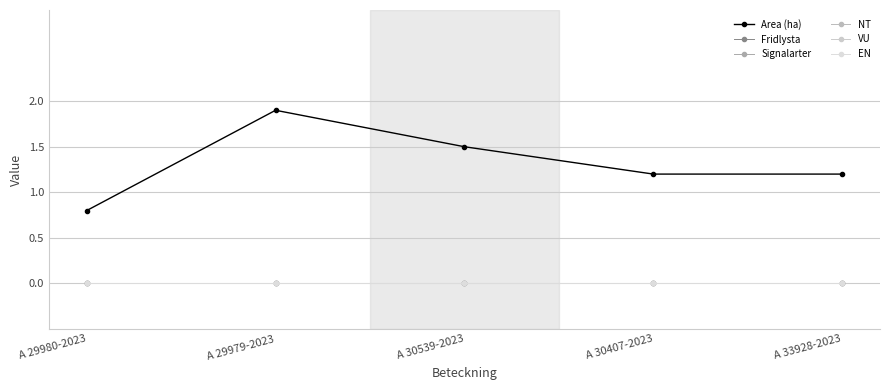

Rank the series by their maximum value, from highest to lowest.

Area (ha), Fridlysta, Signalarter, NT, VU, EN